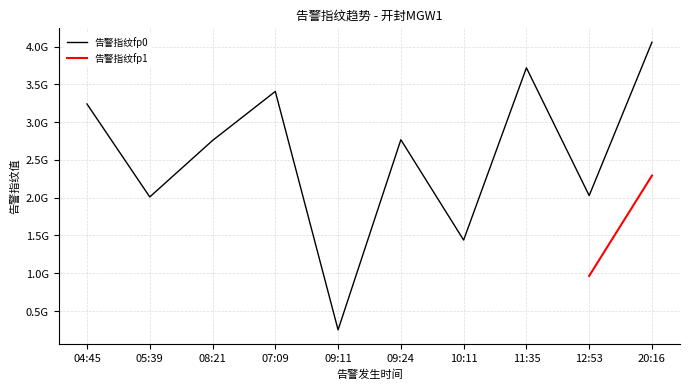

What is the change in value from 07:09 to 09:24?

-639087463